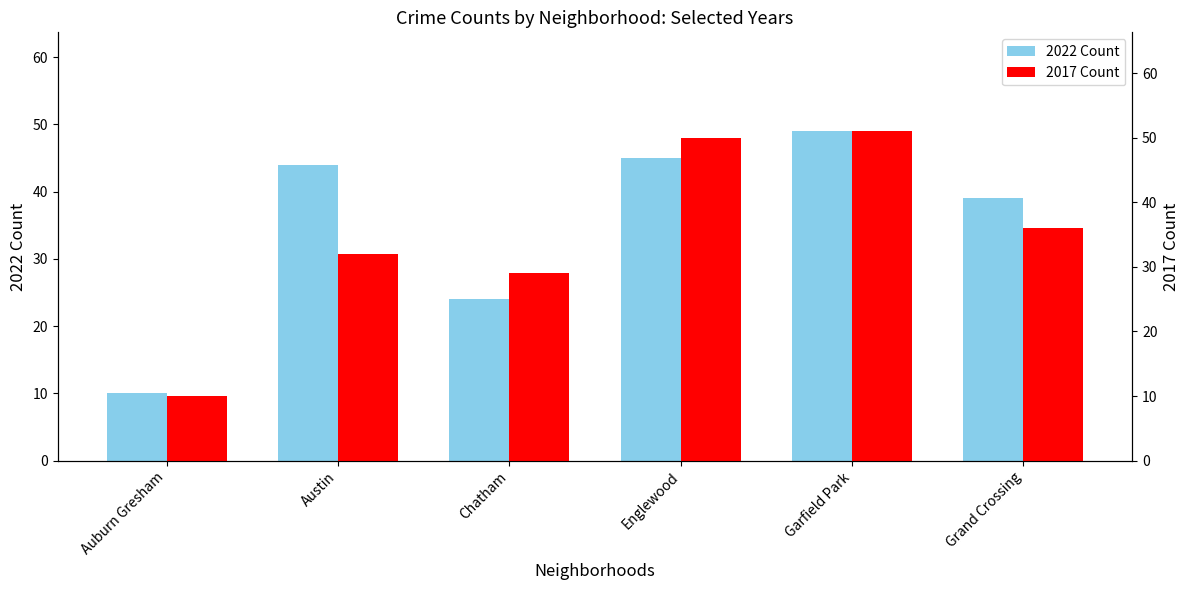

How many groups of bars are there?

6